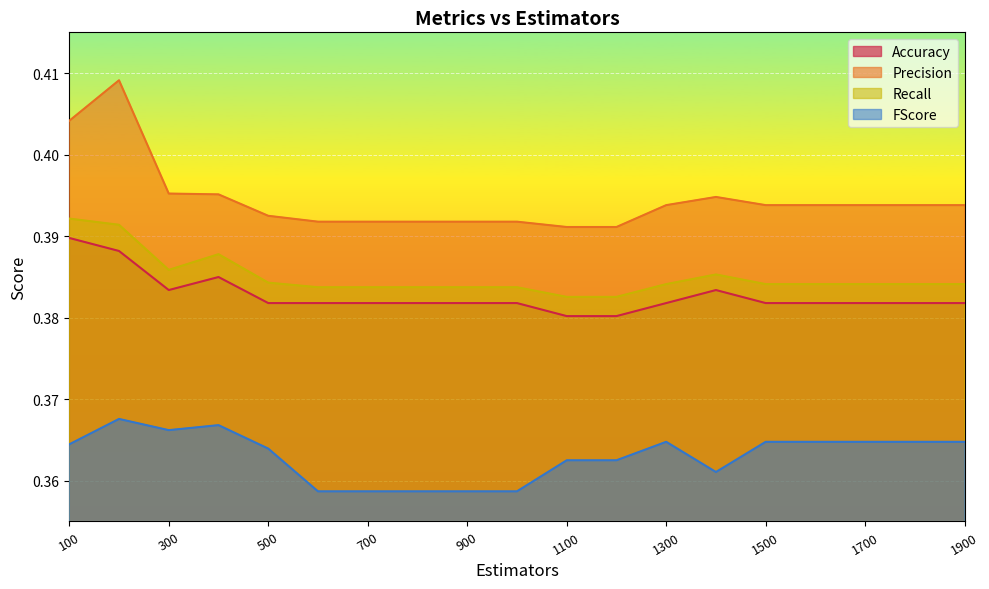

How many interior local peaks does the Accuracy series have?

2